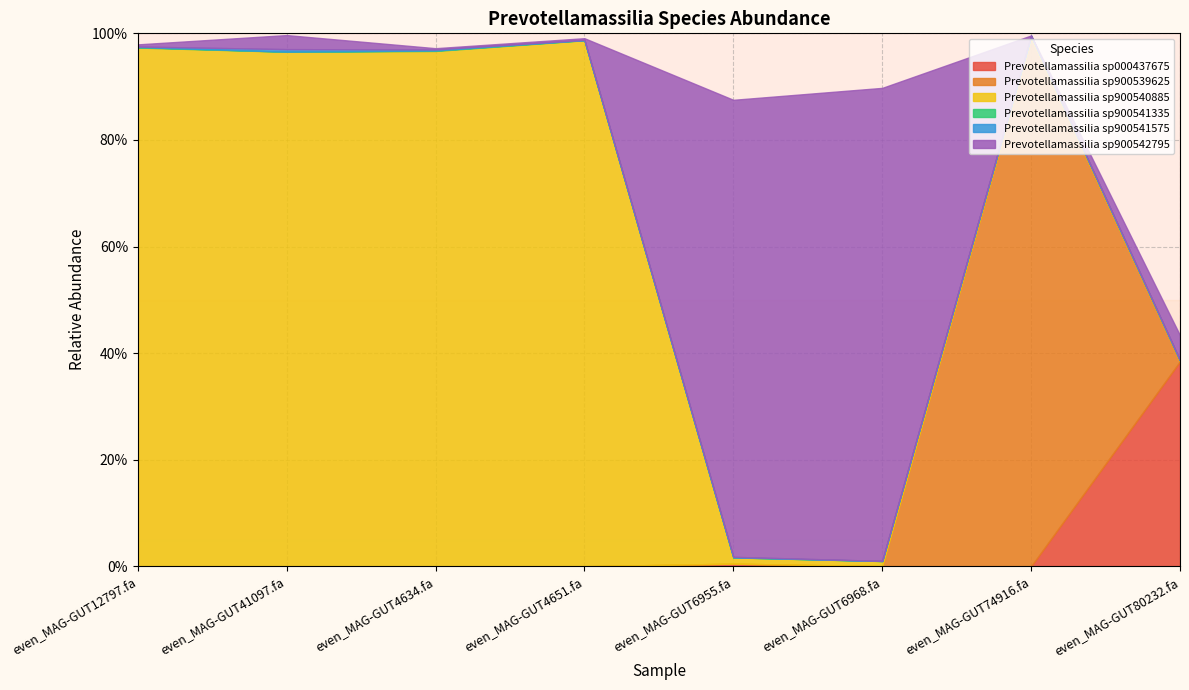

How many series are shown in this chart?

6